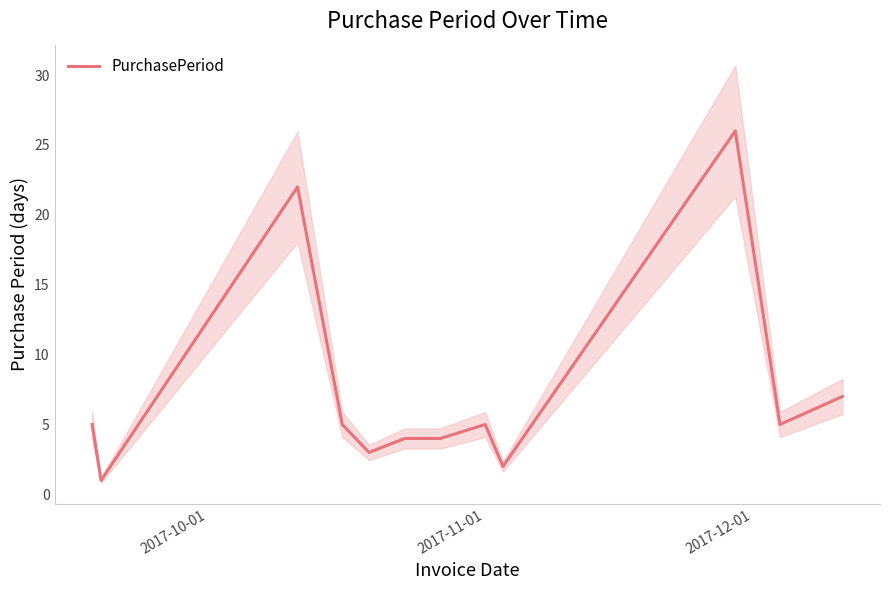

What is the highest value of the PurchasePeriod series?

26